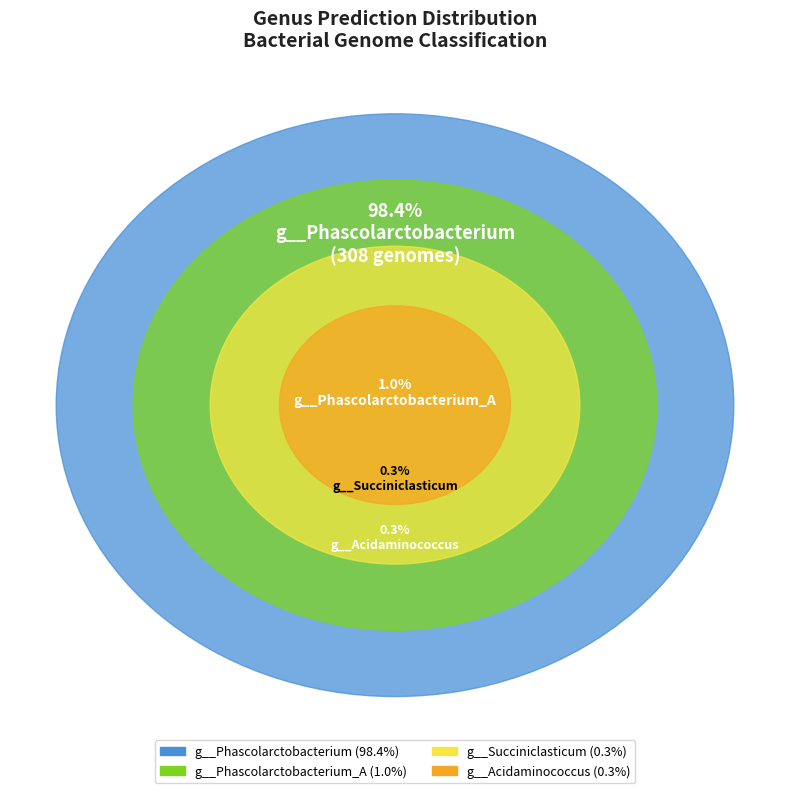

Which series changed the most between g__Phascolarctobacterium and 5?

g__Acidaminococcus